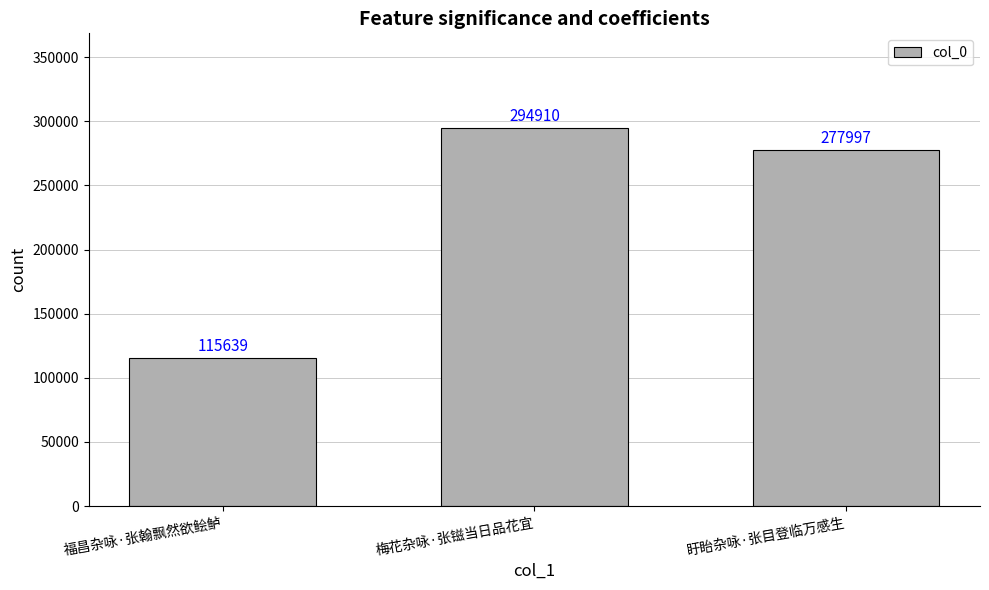

How many categories are shown in the chart?

3